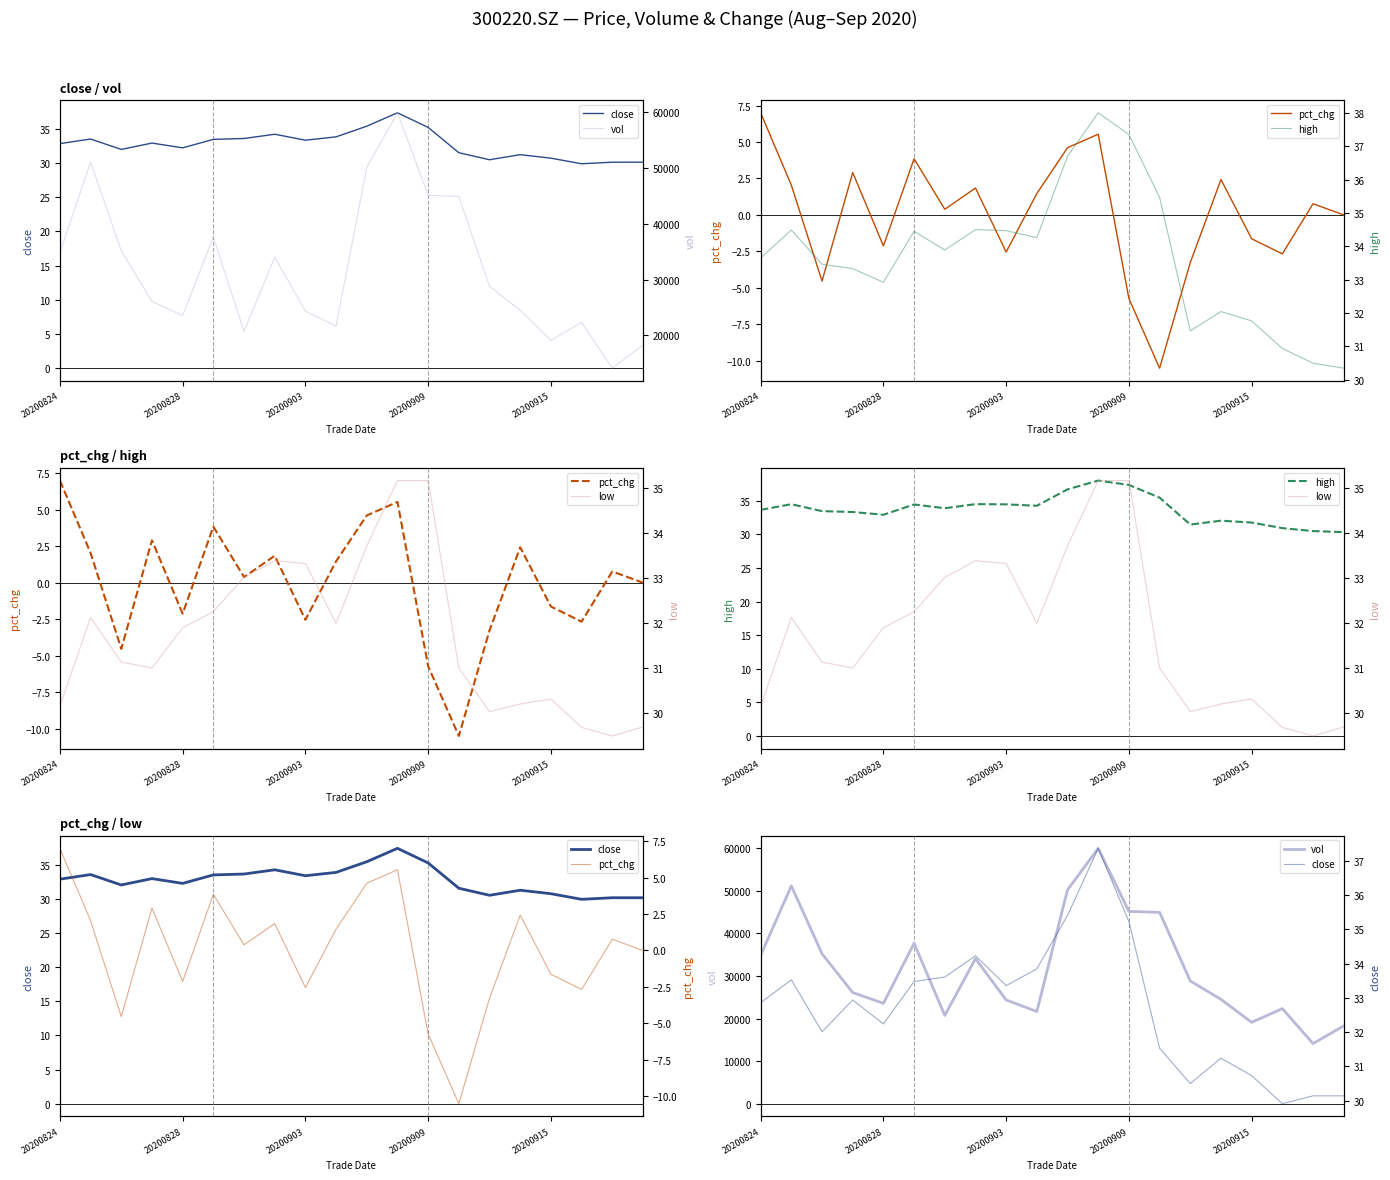

True or false: close and vol cross at least once.

False